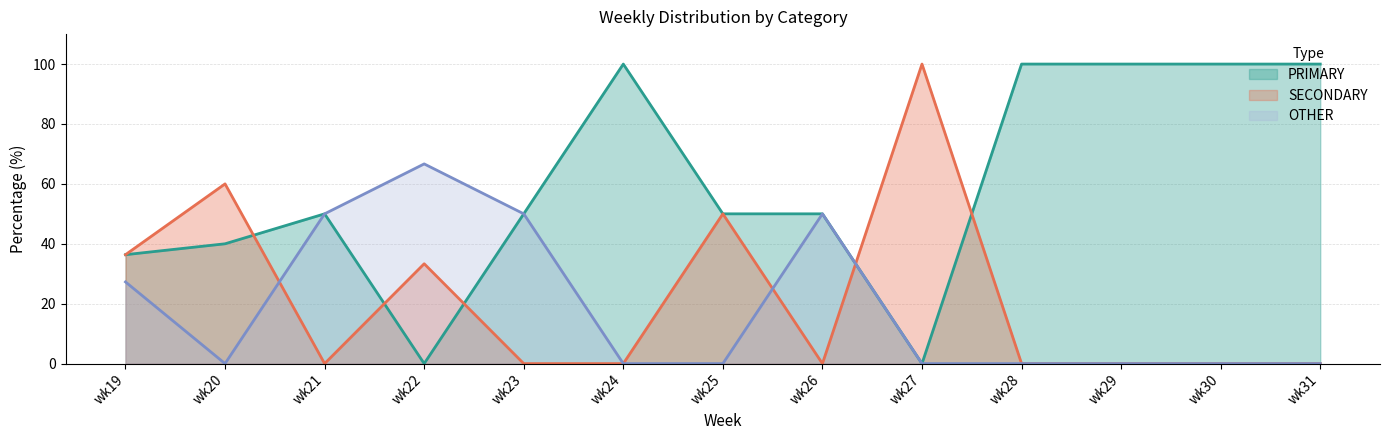

Where is the first local maximum for PRIMARY?

wk21